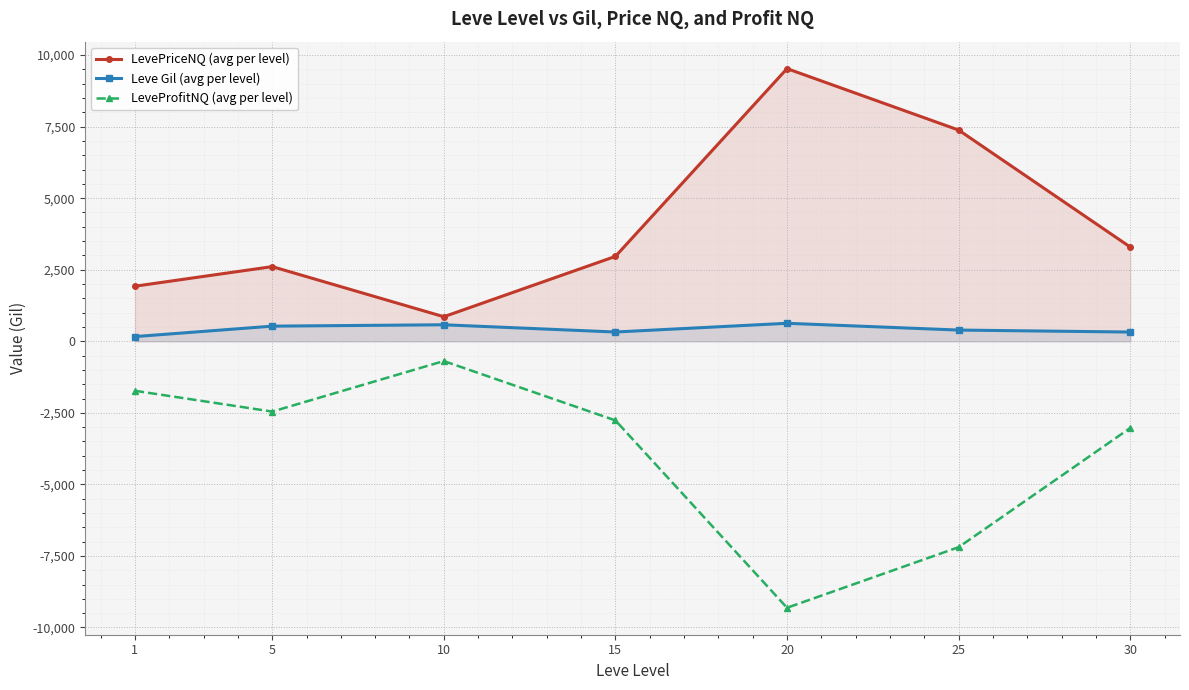

True or false: LevePriceNQ (avg per level) and LeveProfitNQ (avg per level) intersect in this chart.

False